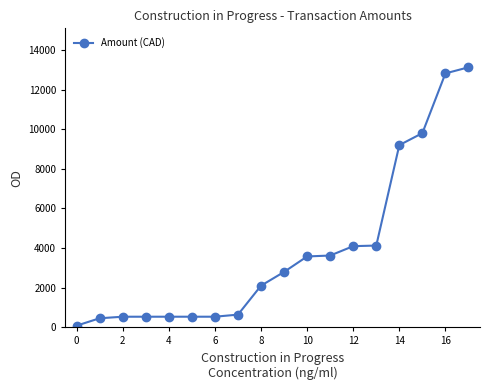

What is the average value?

3833.3